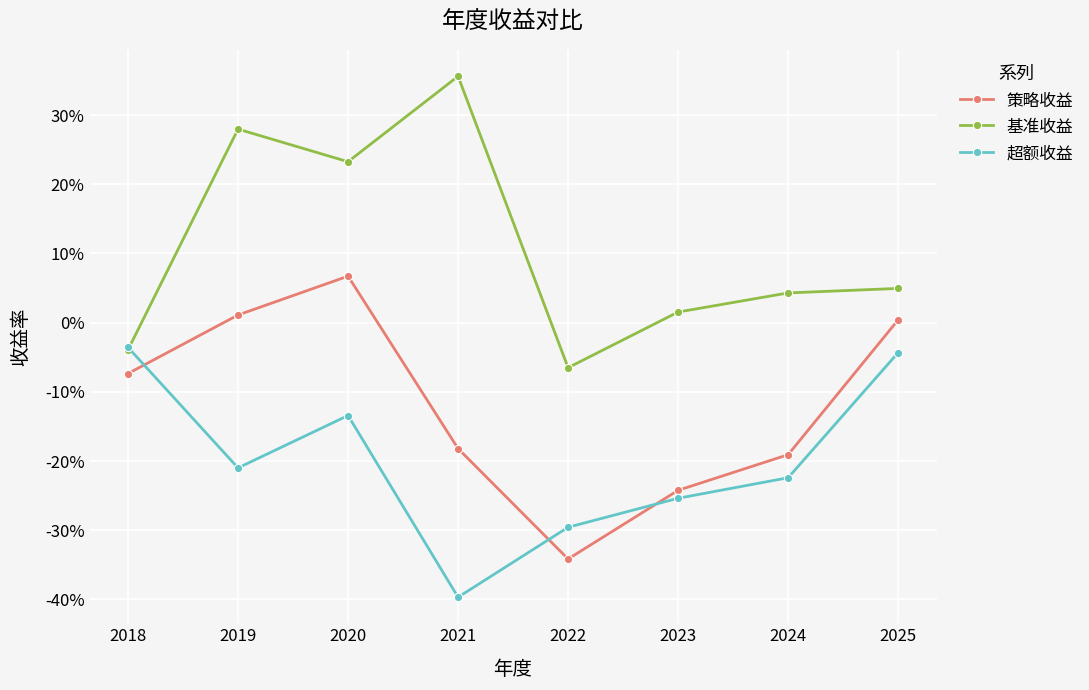

Between 2021 and 2022, which series saw the biggest shift?

基准收益